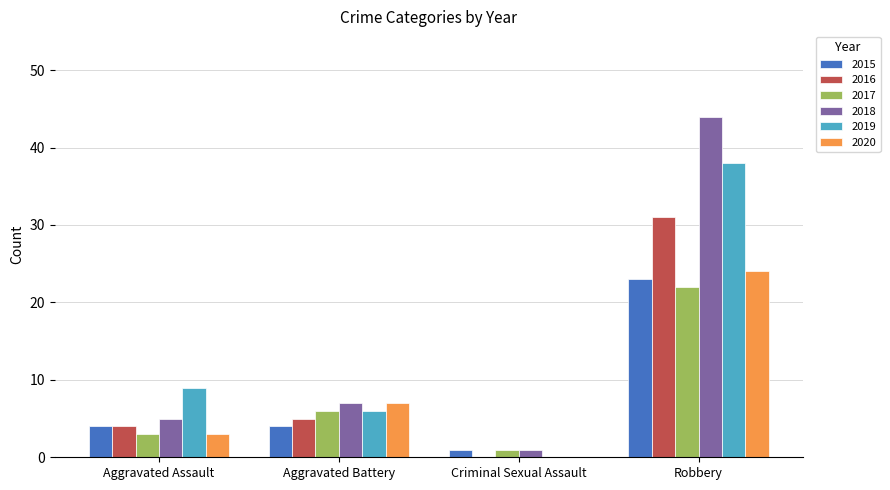

How many groups of bars are there?

4